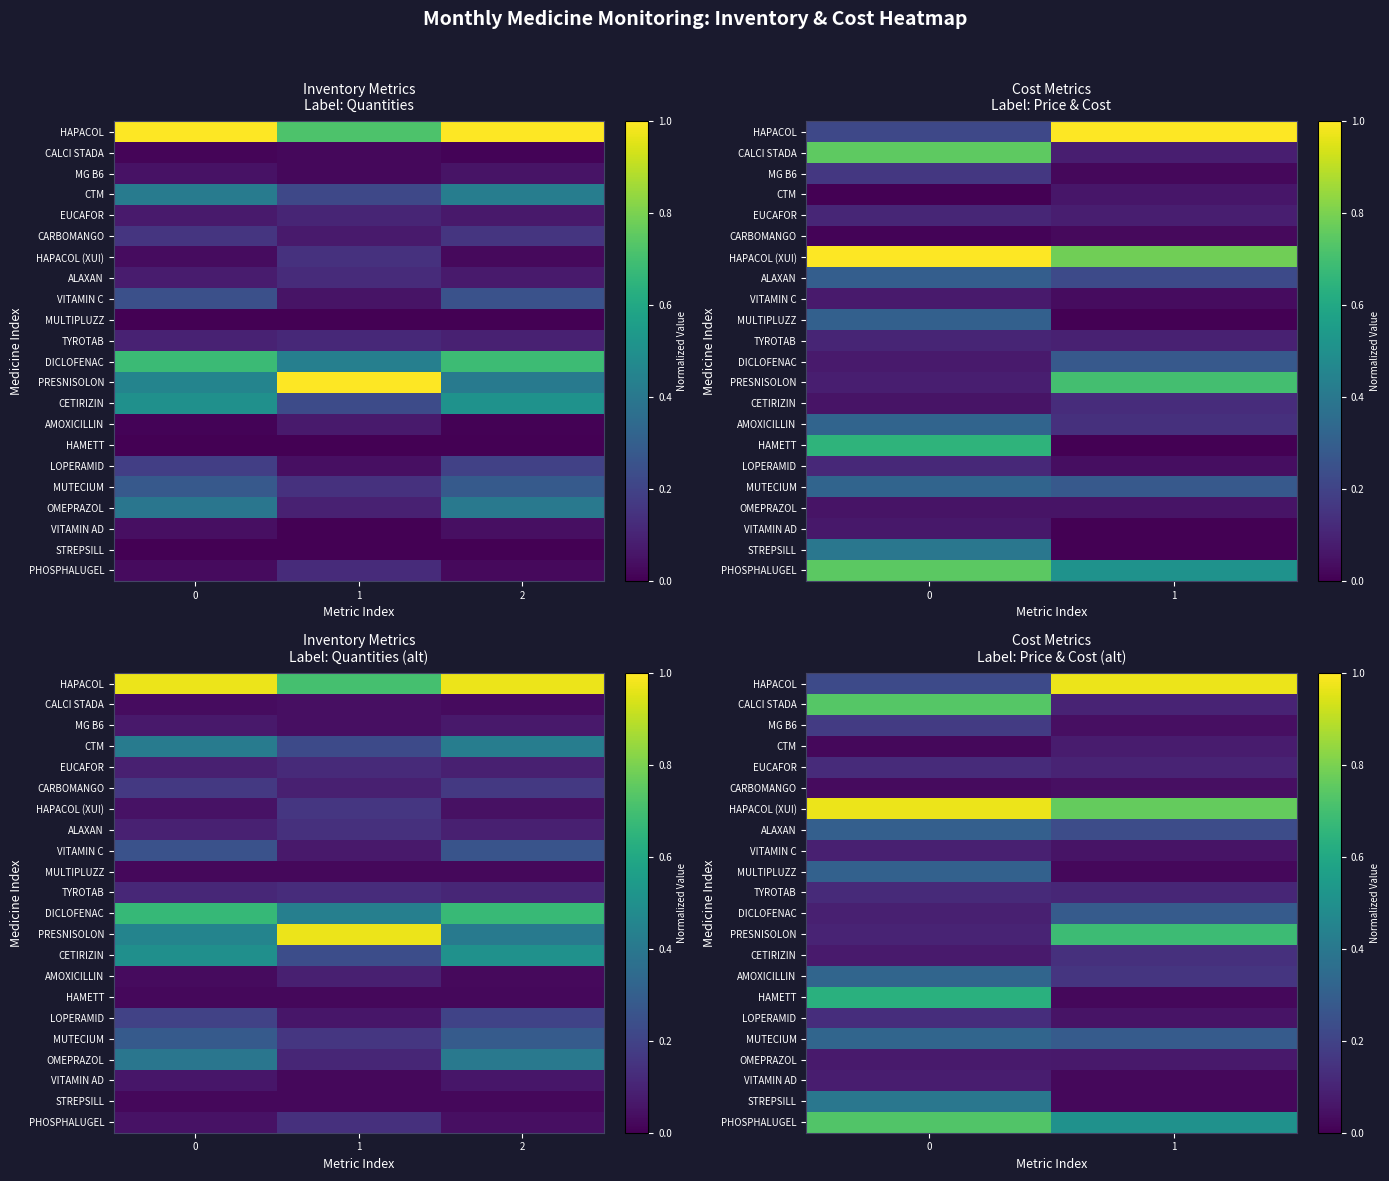

How many distinct data groups are displayed?

22